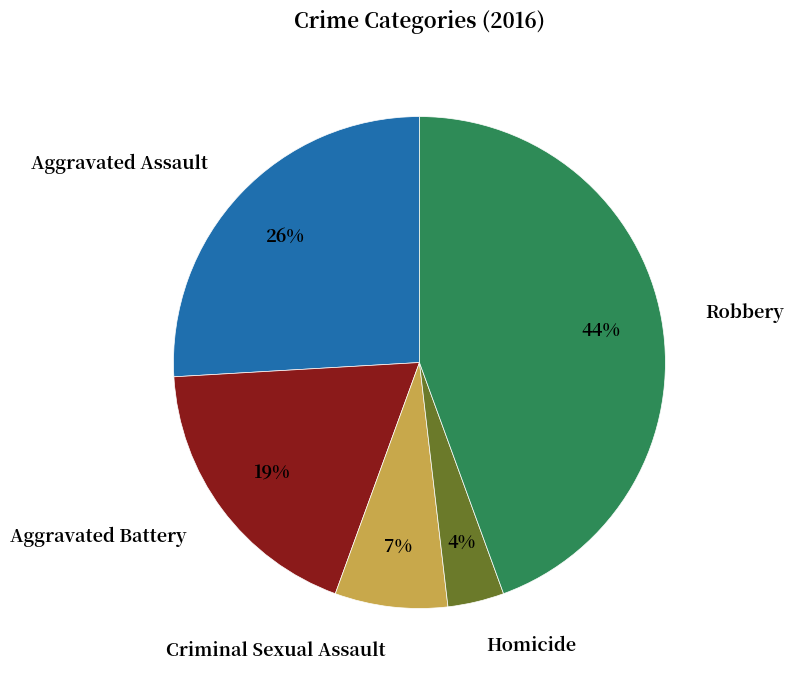

Is there a majority slice in this chart?

No